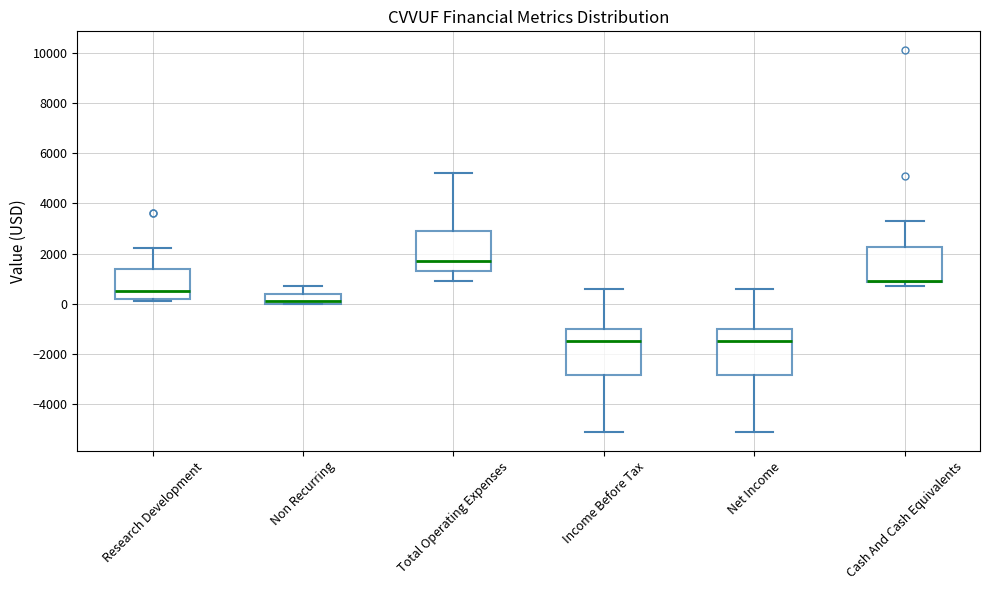

Reading left to right, transcribe this box plot: for each box, give where its median line is, the range the box spans, and where its two whiskers end, as read against the y-axis. The values are not printed on the chart, so give them approximately, as read against the axis.

Research Development: median 600, box 200 to 1400, whiskers 200 (just below the box's lower edge) to 2200
Non Recurring: median 200, box 0 to 400, whiskers 0 to 800
Total Operating Expenses: median 1800, box 1400 to 3000, whiskers 1000 to 5200
Income Before Tax: median -1400, box -2800 to -1000, whiskers -5000 to 600
Net Income: median -1400, box -2800 to -1000, whiskers -5000 to 600
Cash And Cash Equivalents: median 1000 (drawn on the box's lower edge), box 800 to 2200, whiskers 800 (just below the box's lower edge) to 3400